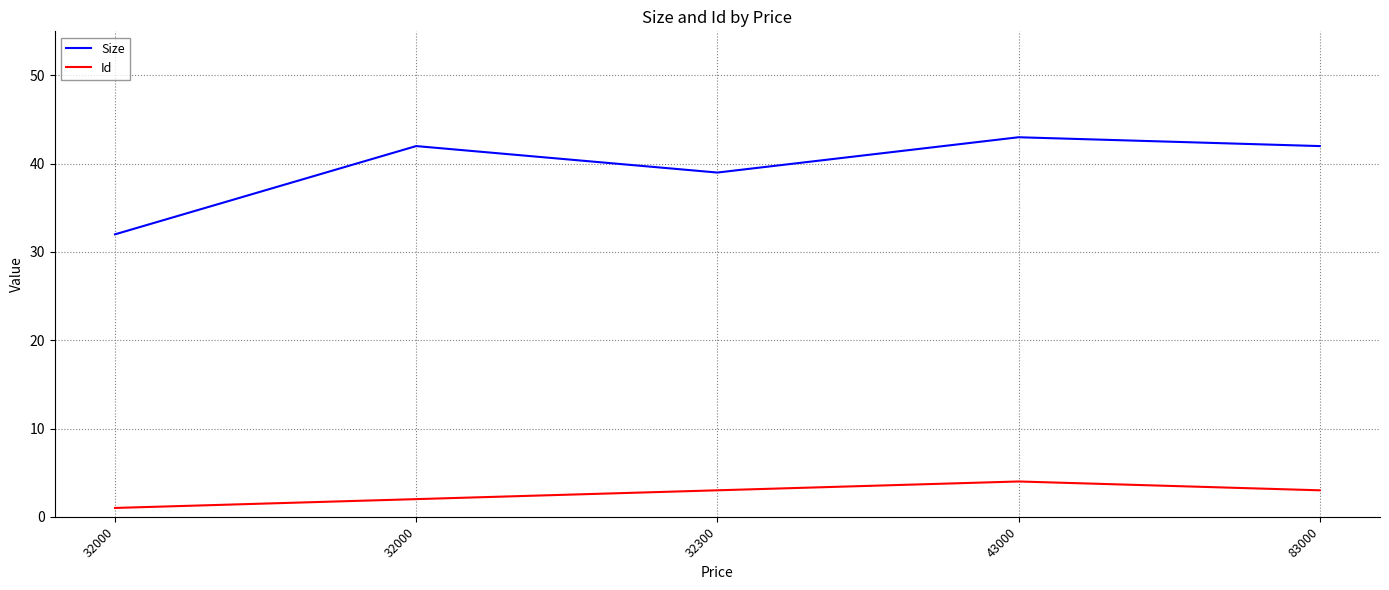

Rank the series by their maximum value, from highest to lowest.

Size, Id